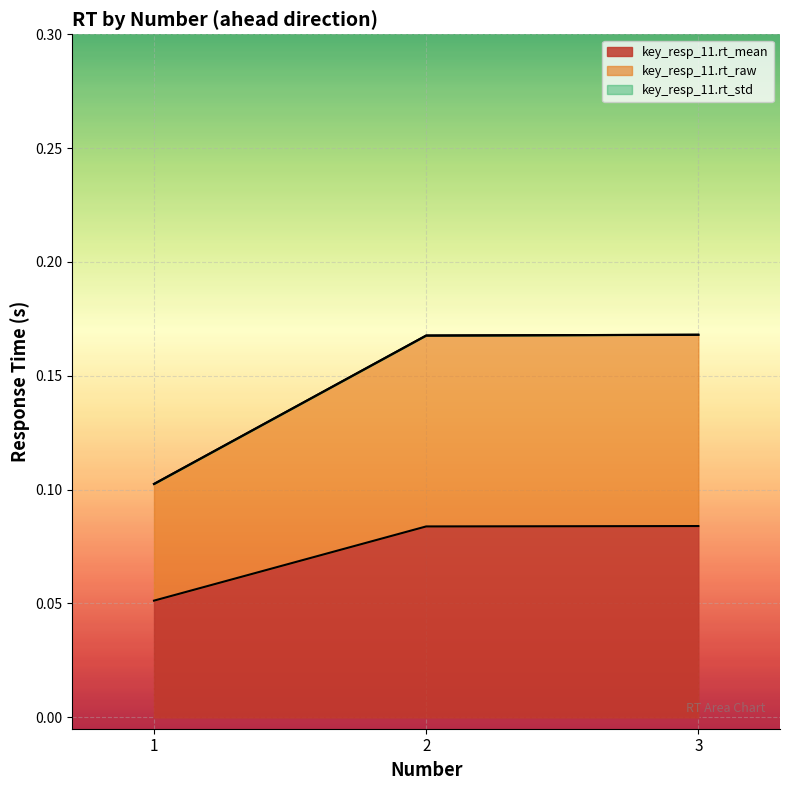

What is the value of the key_resp_11.rt_raw point at the 2nd from the left?

0.2